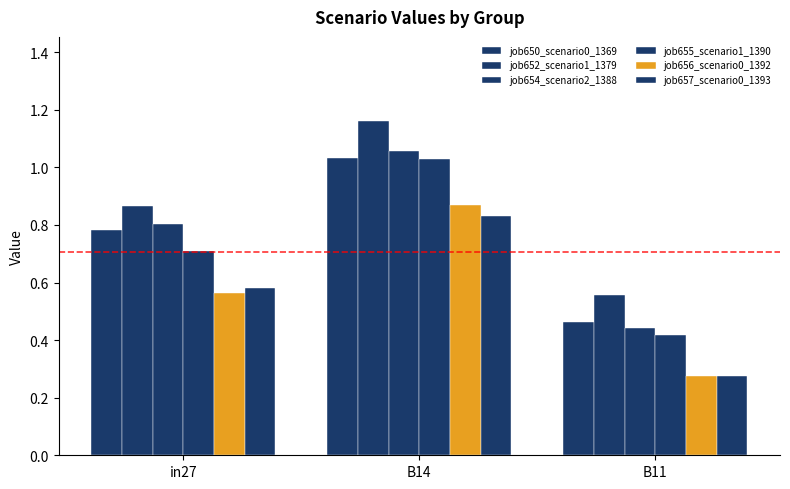

What is the spread (max minus min) of values at in27?

0.3